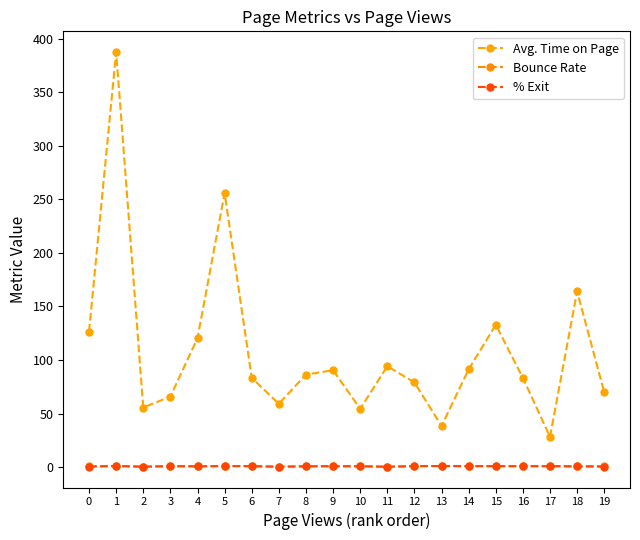

Between 3 and 6, which is larger?

6